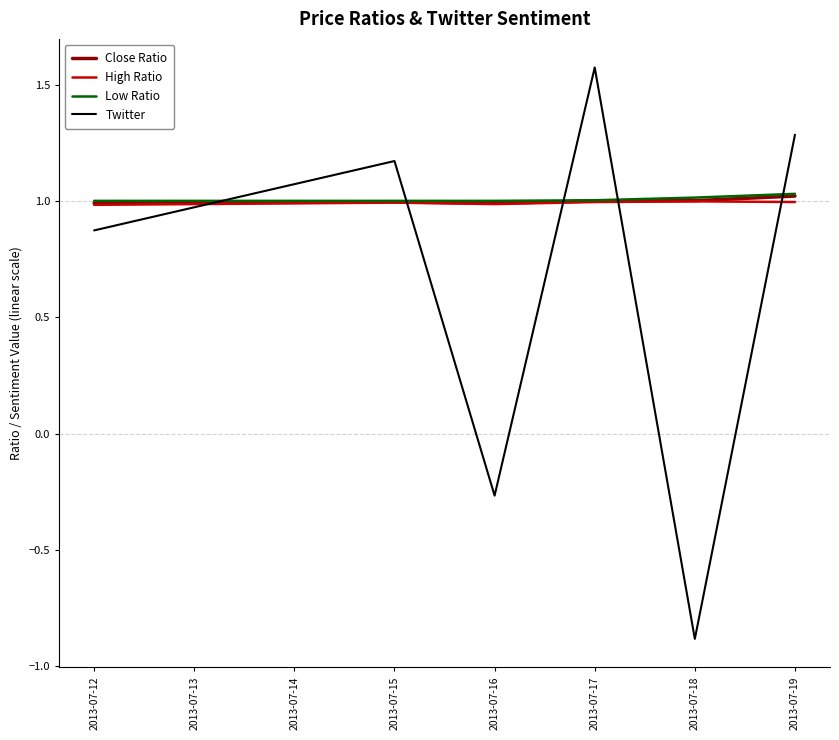

Between 2013-07-15 and 2013-07-16, which series saw the biggest shift?

Twitter